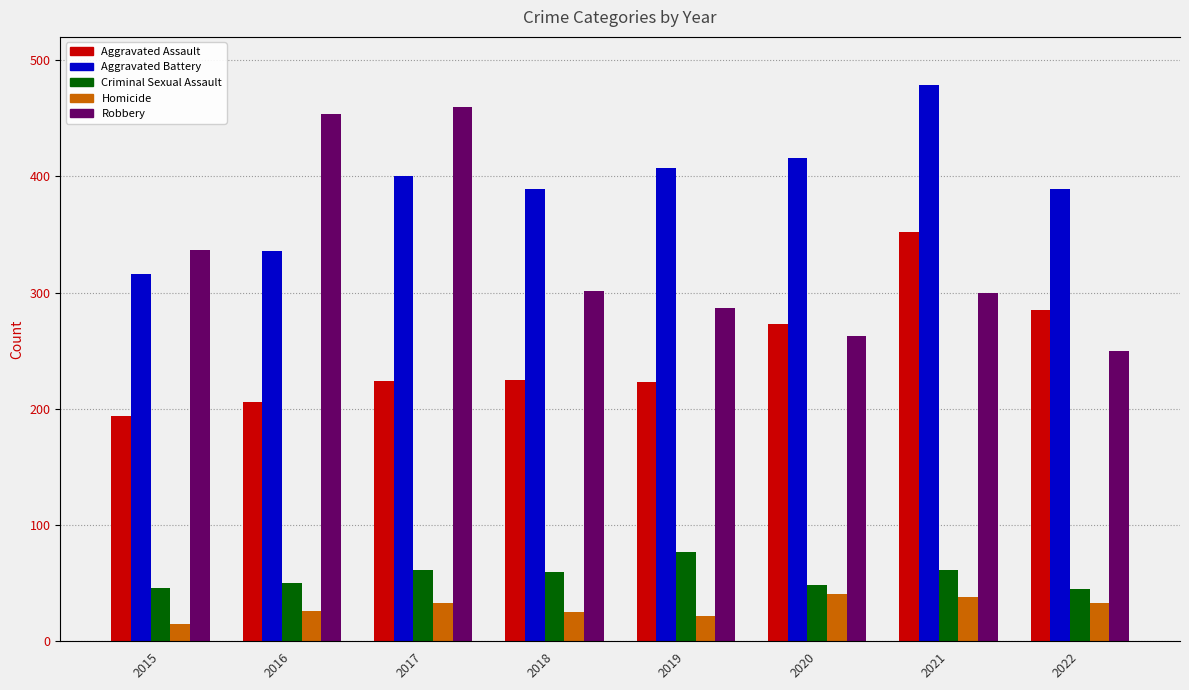

At which category is the sum across all series the highest?

2021